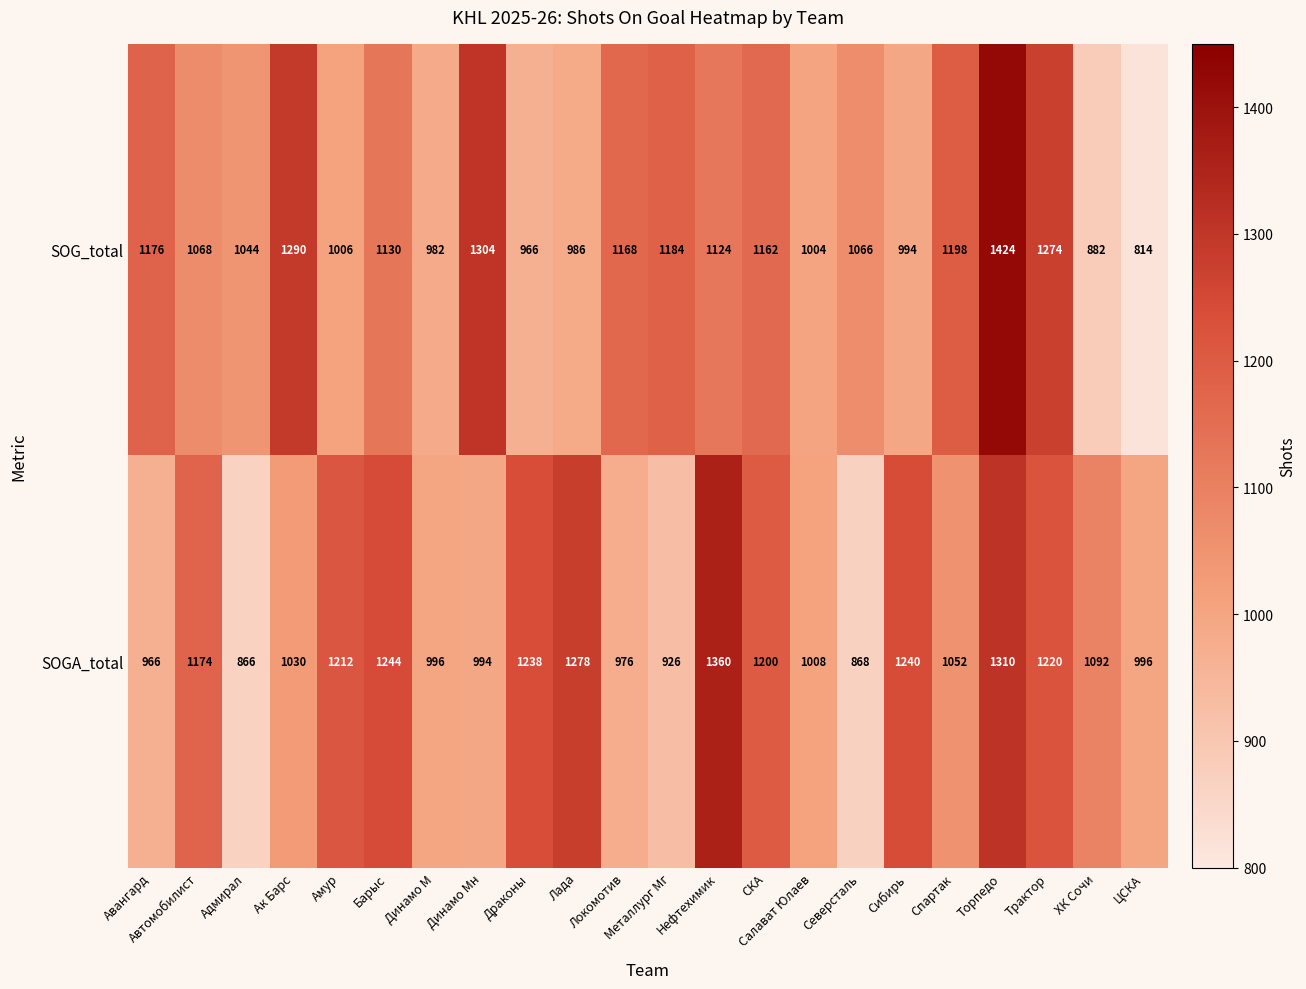

Is it true that SOGA_total equals 1092 at ХК Сочи?

True